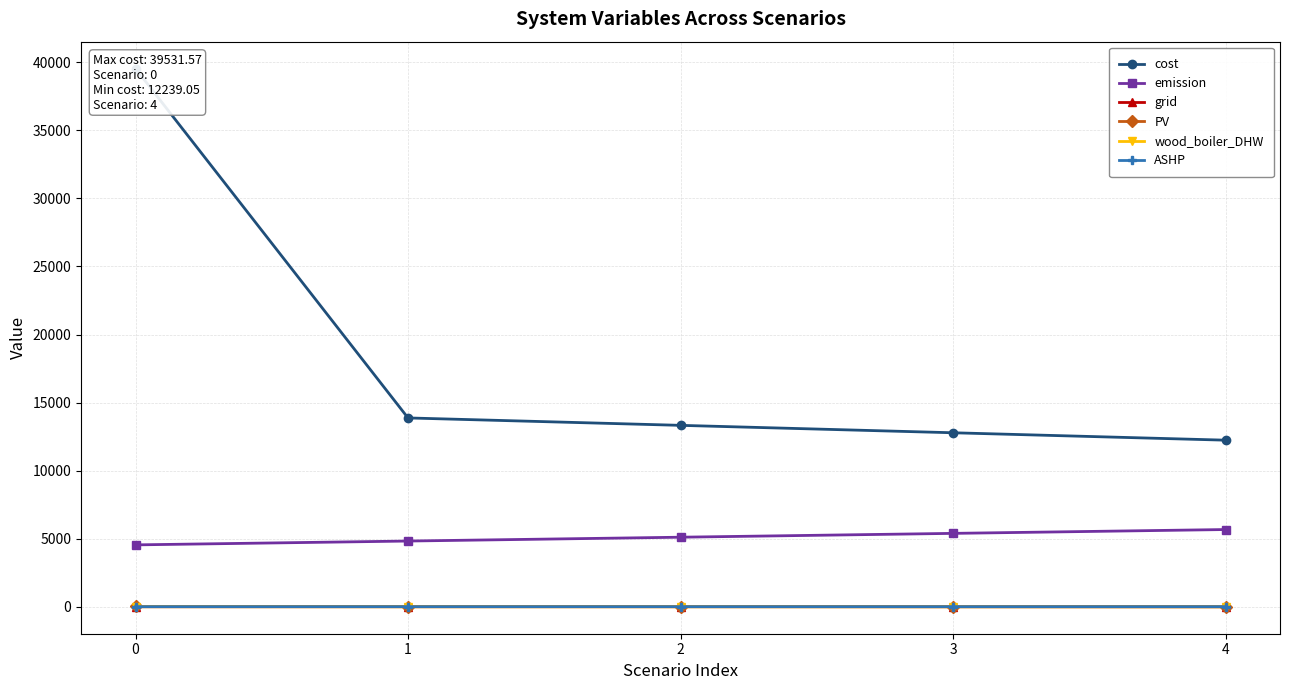

Is the value of cost at 4 greater than the value of wood_boiler_DHW at 3?

Yes